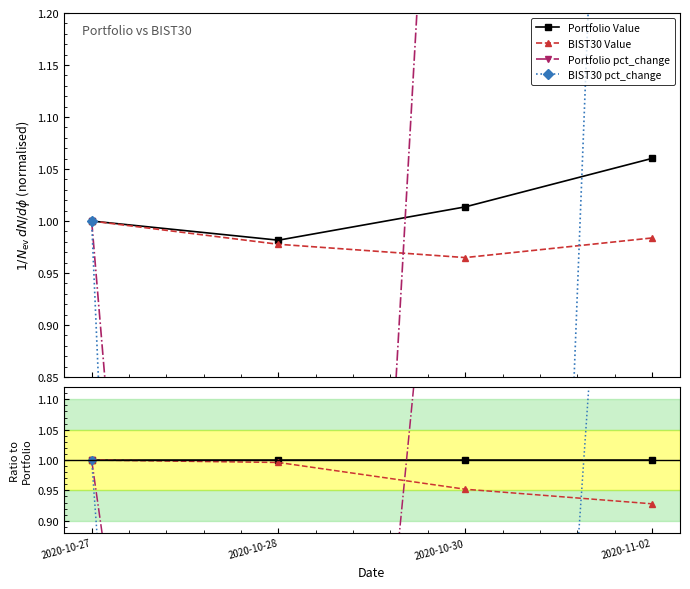

At which category does the chart reach its peak across all series?

2020-11-02